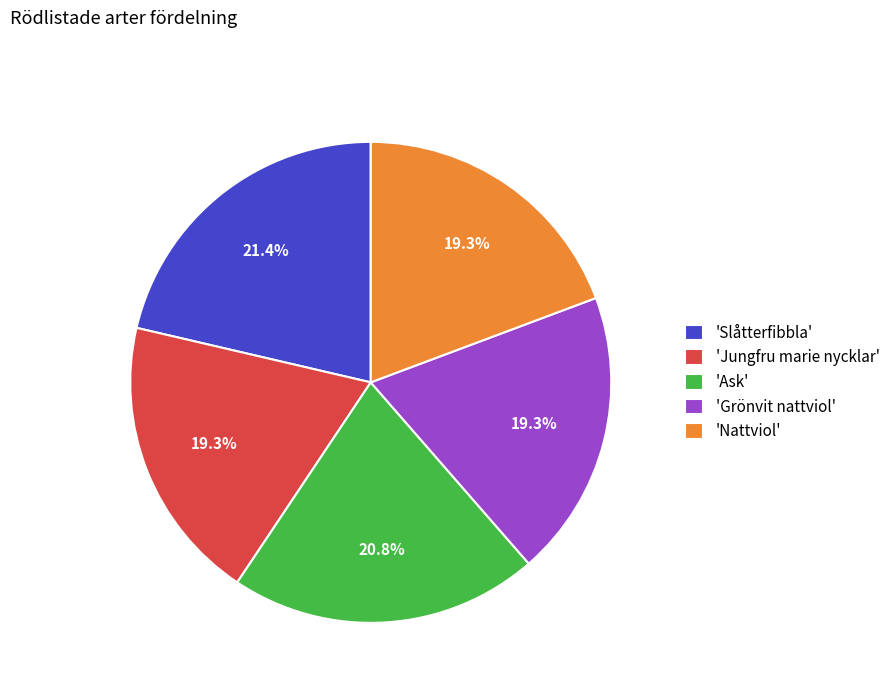

Which has a higher value, 'Ask' or 'Nattviol'?

'Ask'